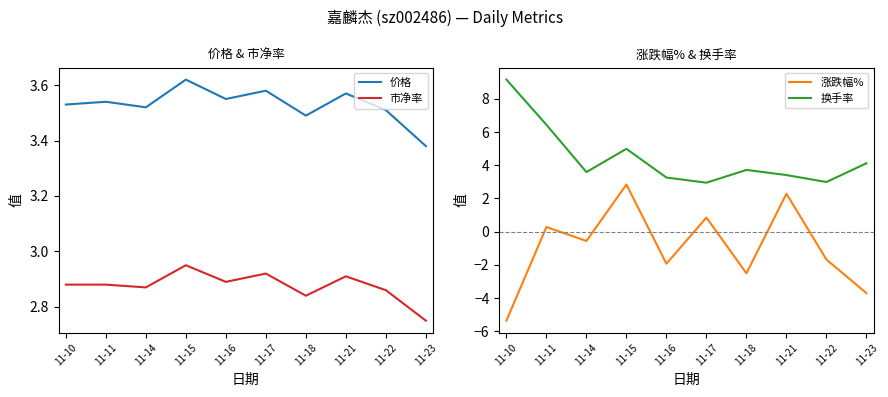

What is the greatest value displayed?

9.2